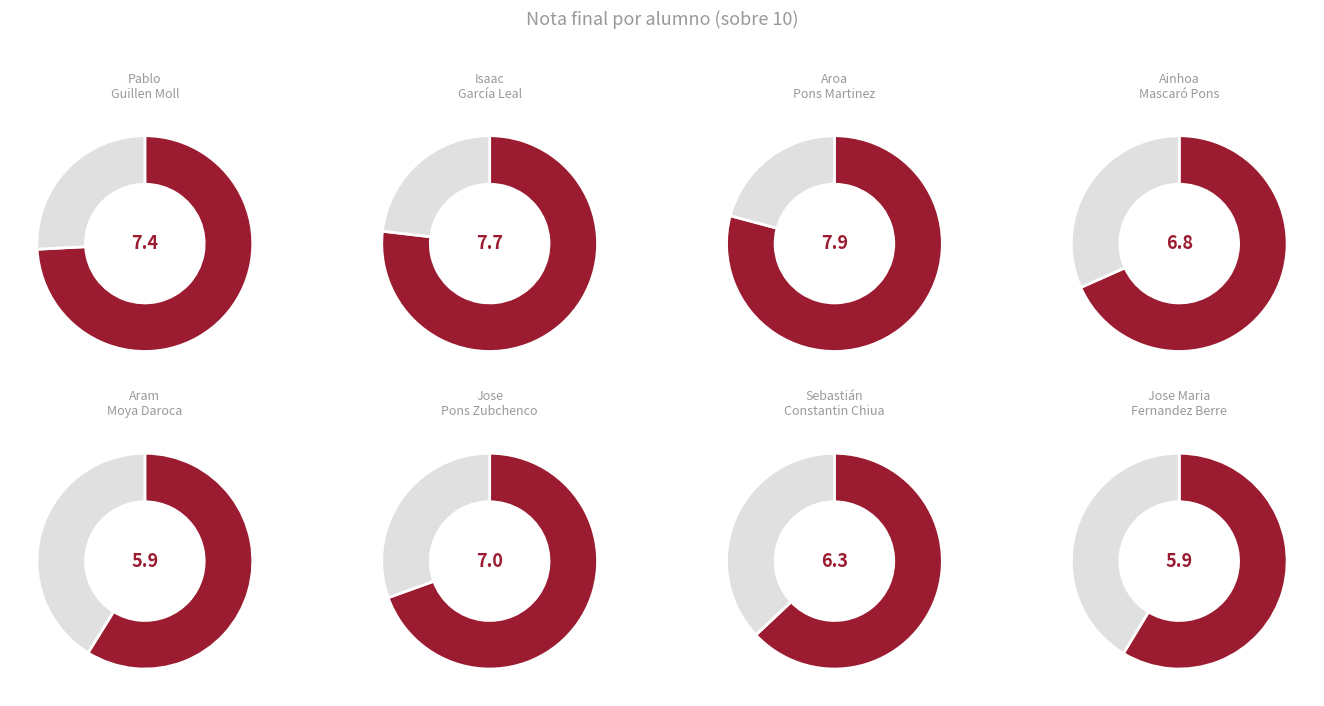

Is it true that Moya Daroca, Aram is 2% of the pie?

False